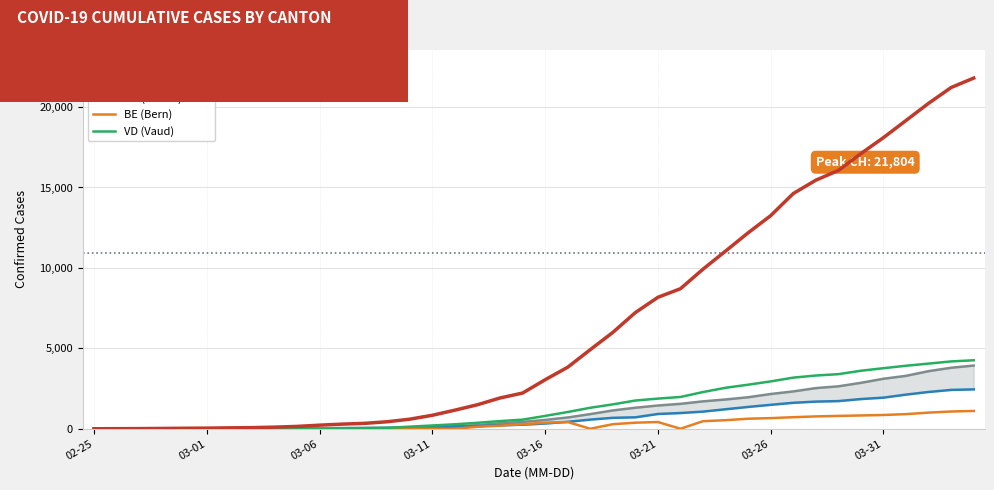

At which category does the chart reach its peak across all series?

39